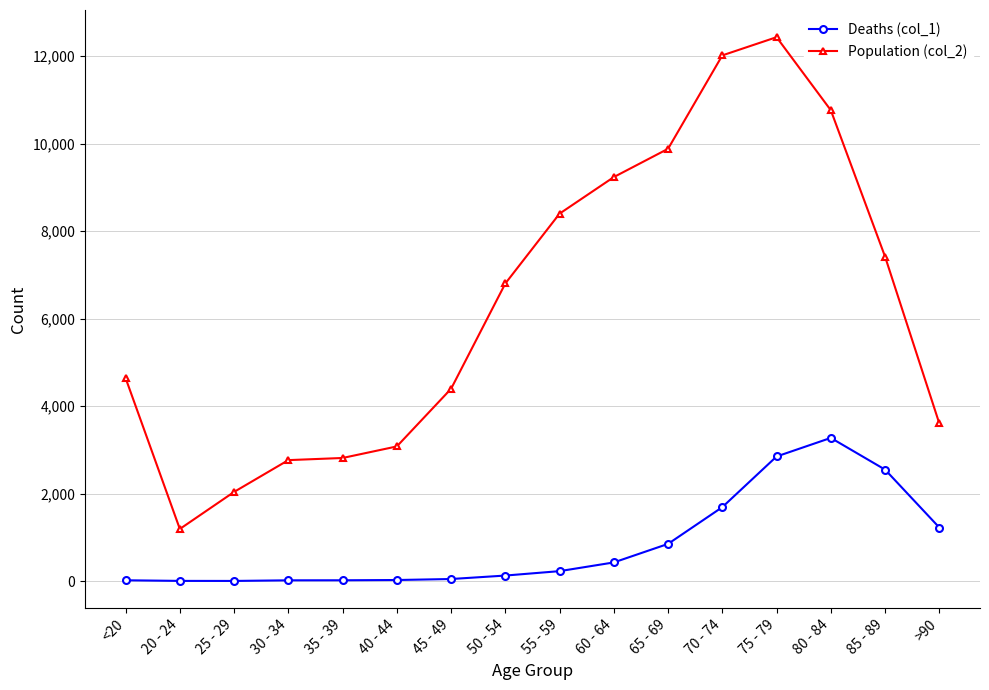

What is the total value across all series at 25 - 29?

2041